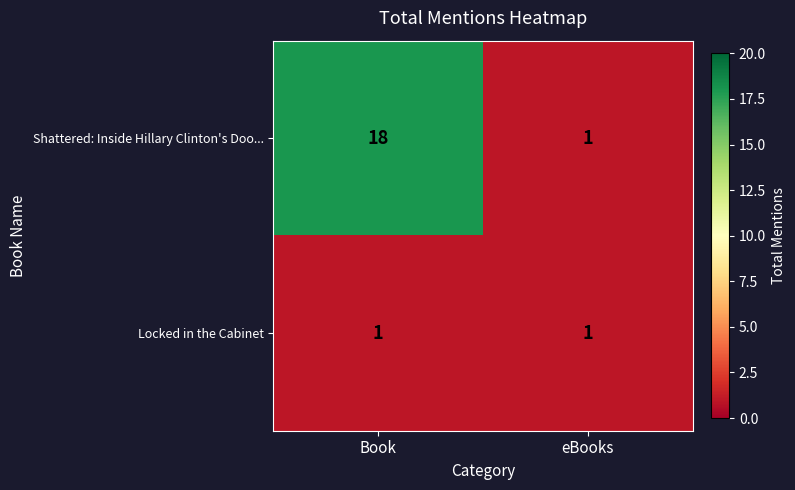

What is the sum of all Shattered: Inside Hillary Clinton's Doo... values?

19